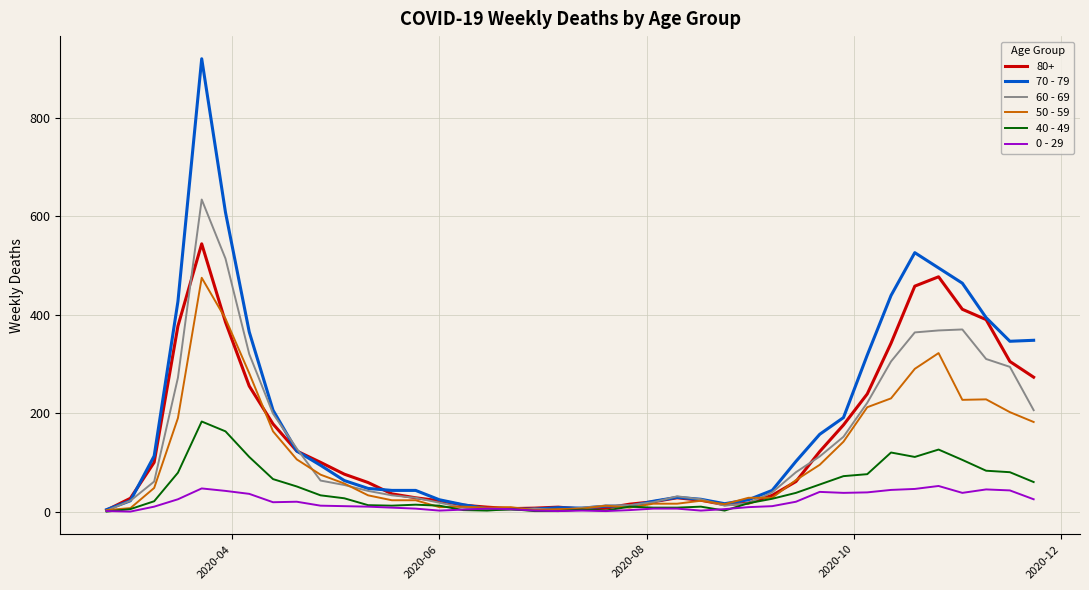

List the series in order of their peak value, highest first.

70 - 79, 60 - 69, 80+, 50 - 59, 40 - 49, 0 - 29